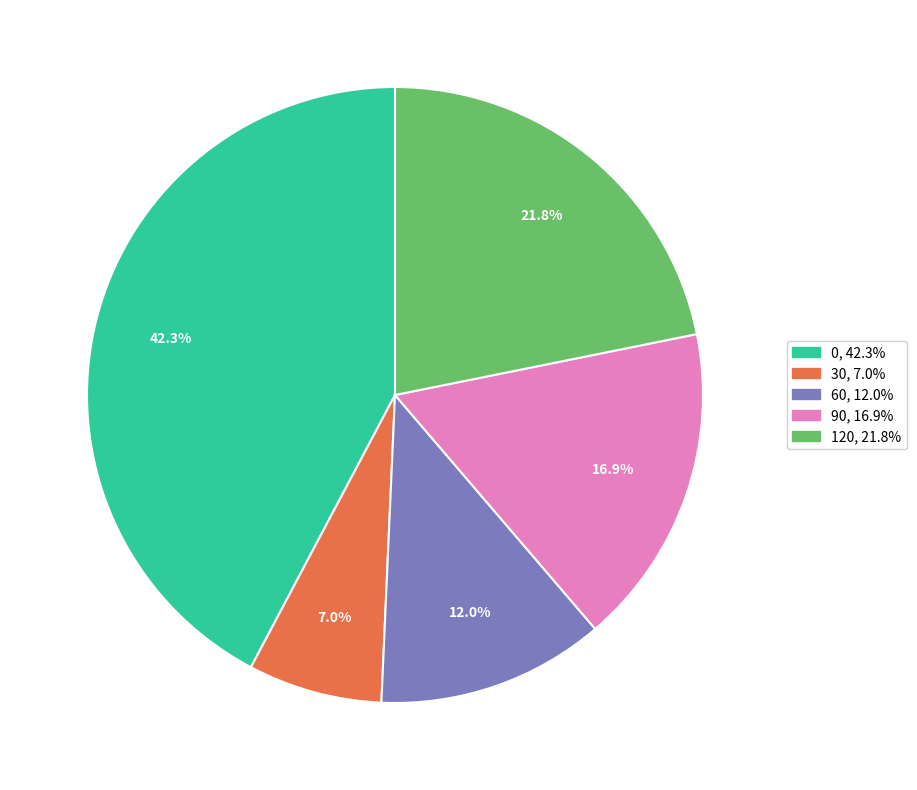

To the nearest percent, what portion does 0 represent?

42%